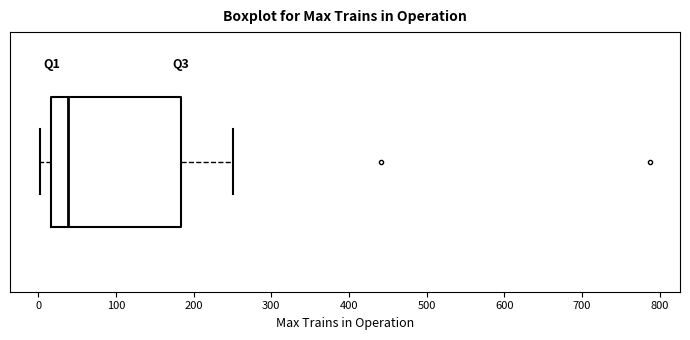

Transcribe this box plot: give where the median line is, the range the box spans, and where the two whiskers end, as read against the x-axis. The values are not printed on the chart, so give them approximately, as read against the axis.

median 40, box 20 to 180, whiskers 0 to 250